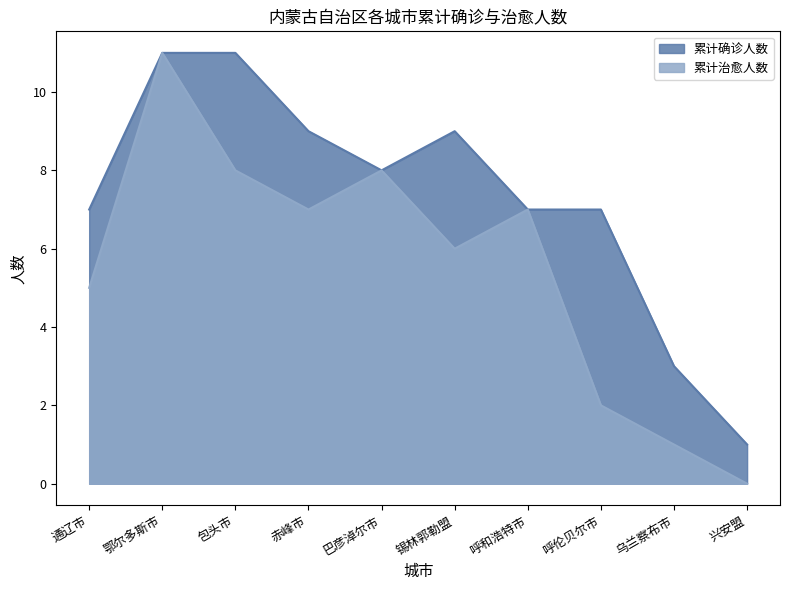

Between 锡林郭勒盟 and 乌兰察布市, which series saw the biggest shift?

累计确诊人数